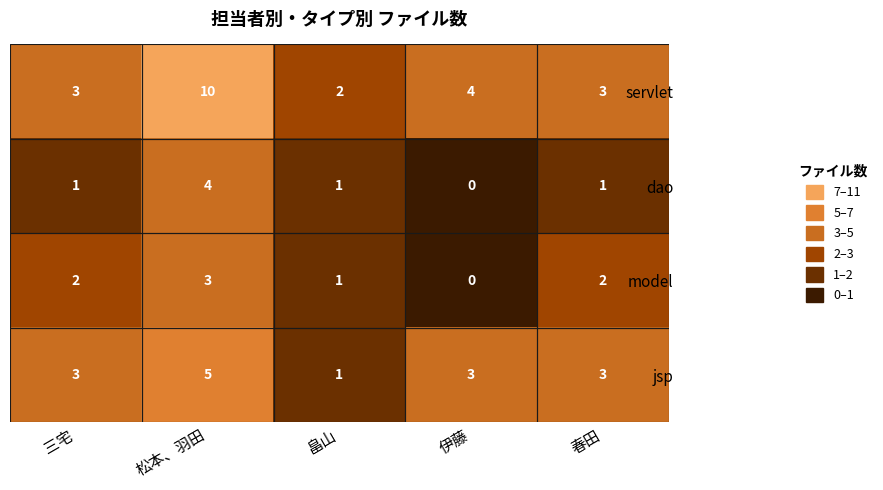

Is it true that model equals -1 at 伊藤?

False